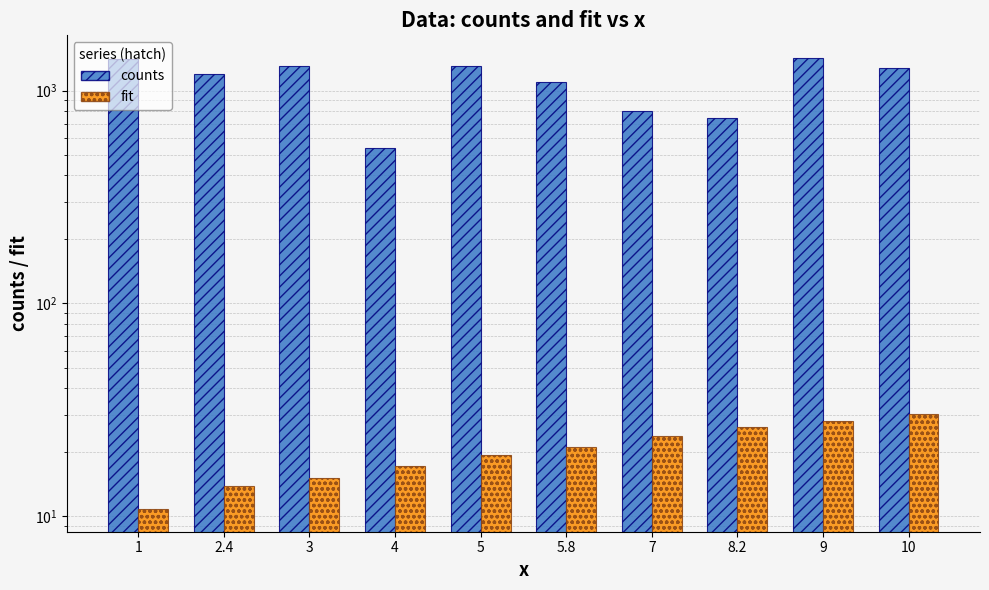

What is the difference between the fit values at 8.2 and 9?

1.7